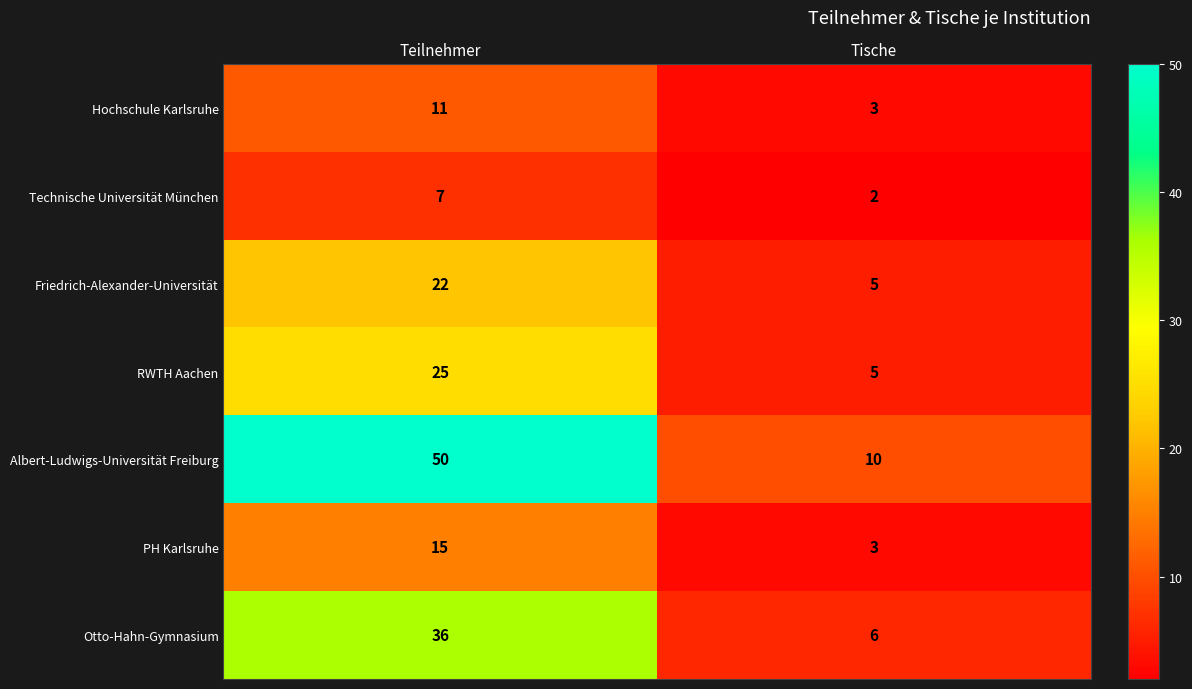

At how many categories does at least one series exceed 43?

1